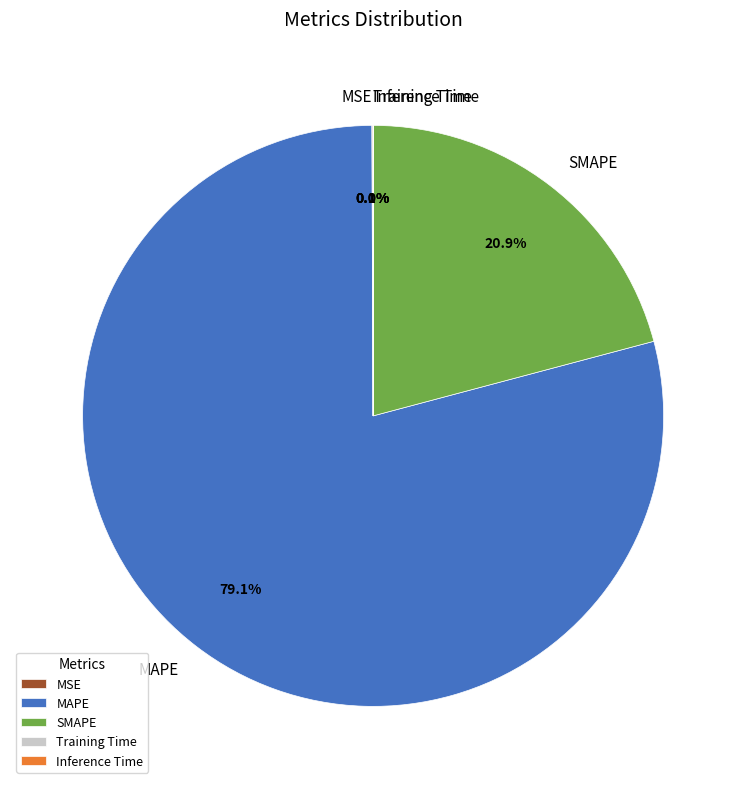

What is the largest slice in the pie chart?

MAPE